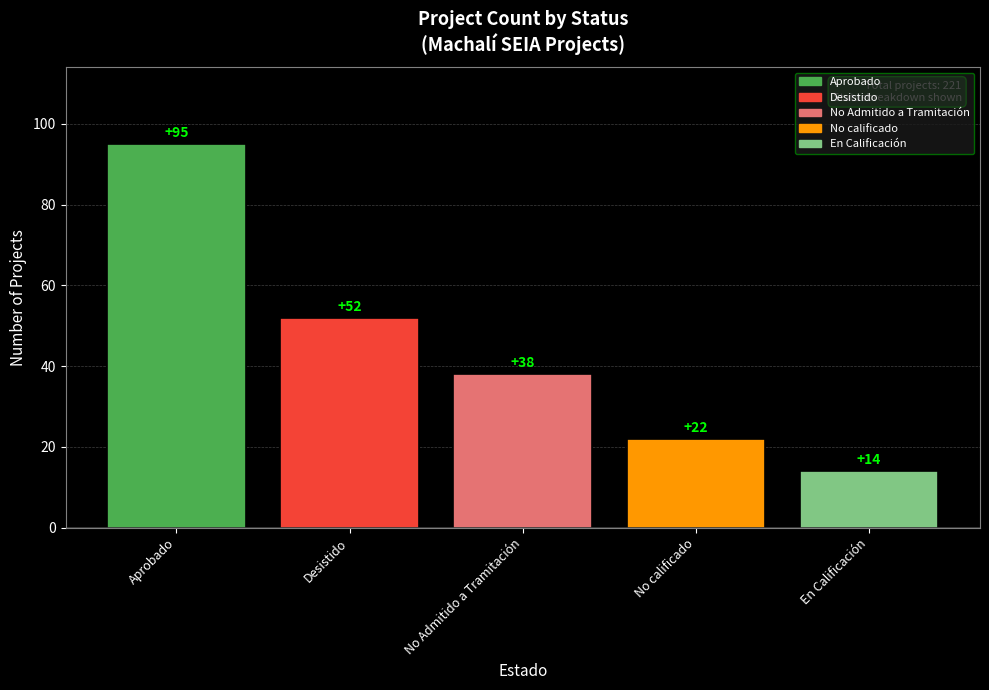

How many bars are there in total?

5